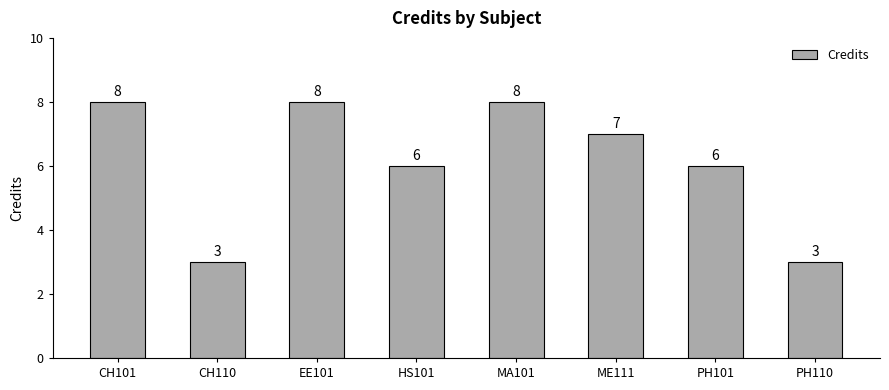

How many values are between 6 and 8?

6